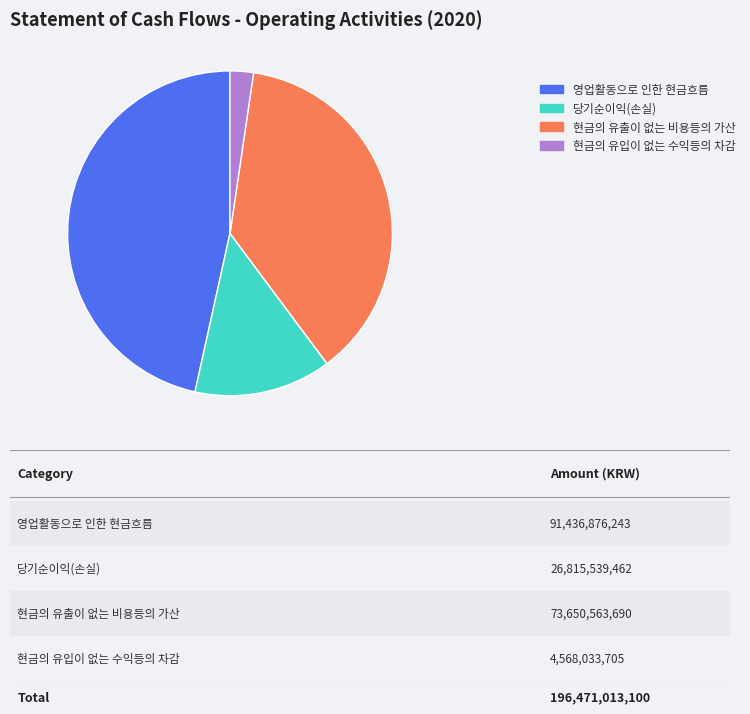

What is the smallest slice in the pie chart?

현금의 유입이 없는 수익등의 차감